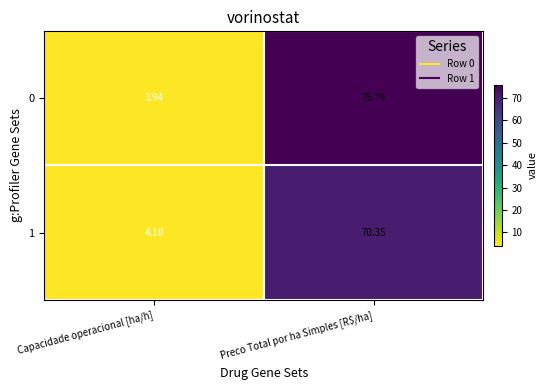

Which series has the widest spread of values?

0